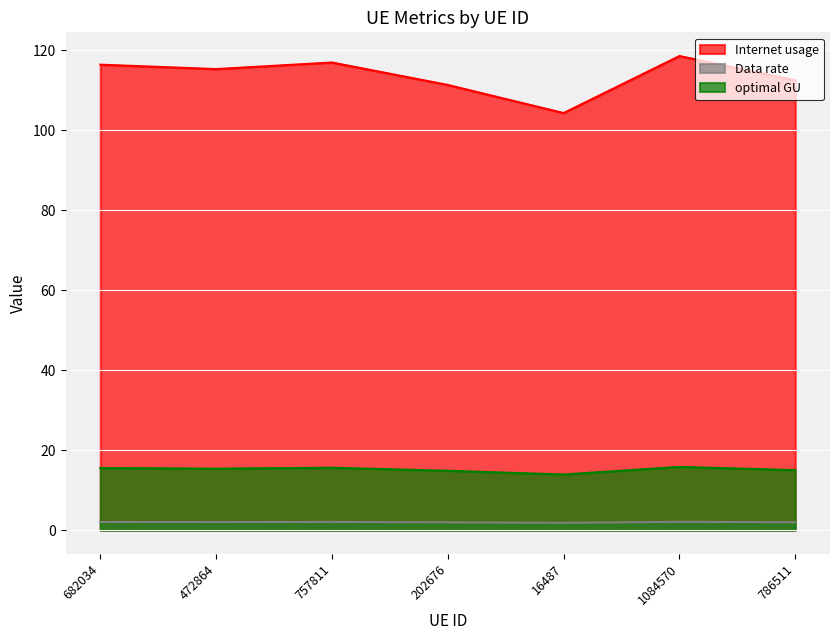

Where does the Data rate series first go above 2?

682034